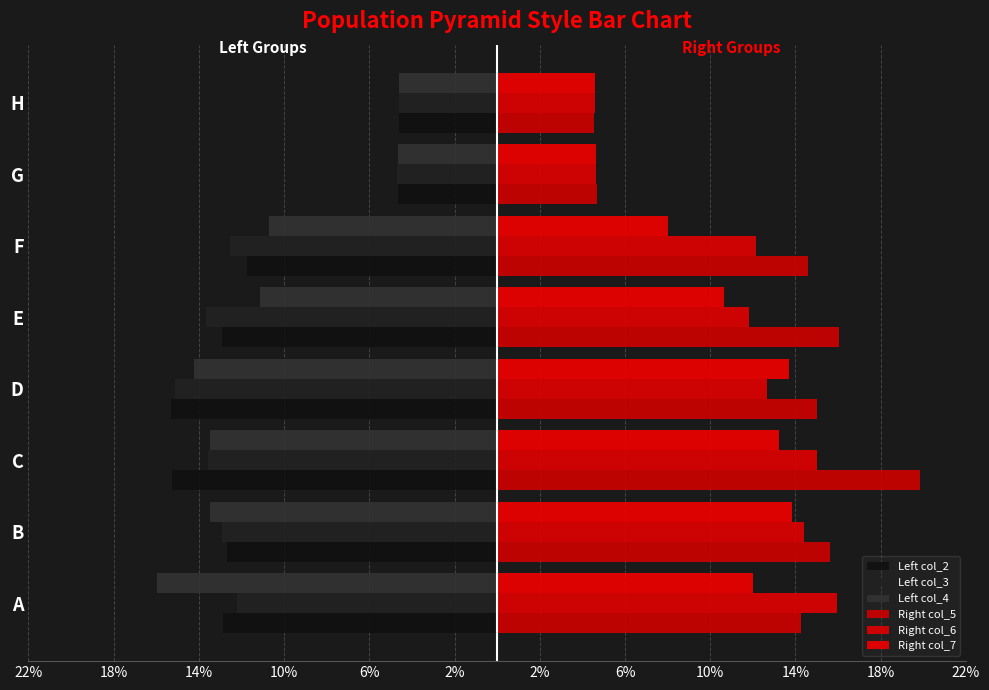

What are all the series names shown in the legend?

Left col_2, Left col_3, Left col_4, Right col_5, Right col_6, Right col_7